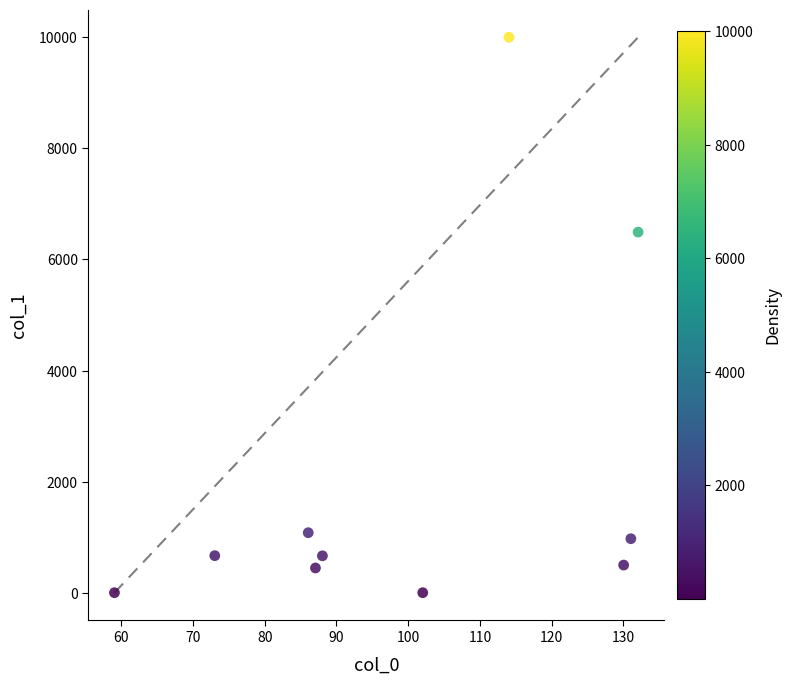

What is the average X value?

100.2